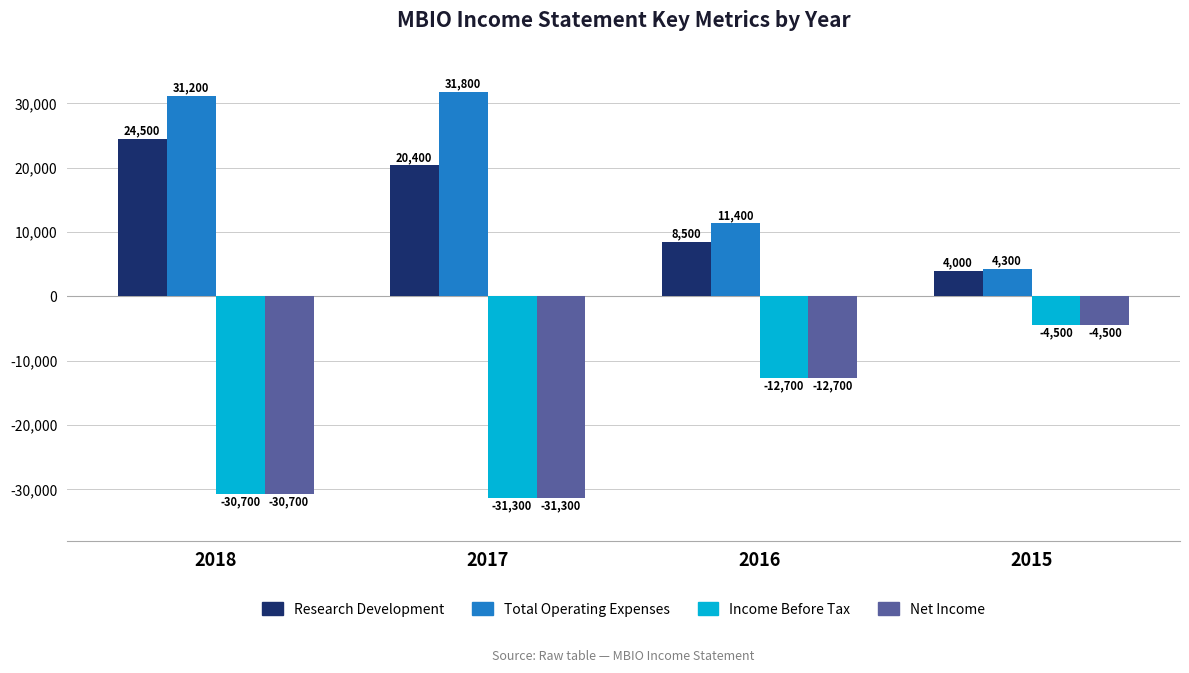

How many bars are there in total?

16